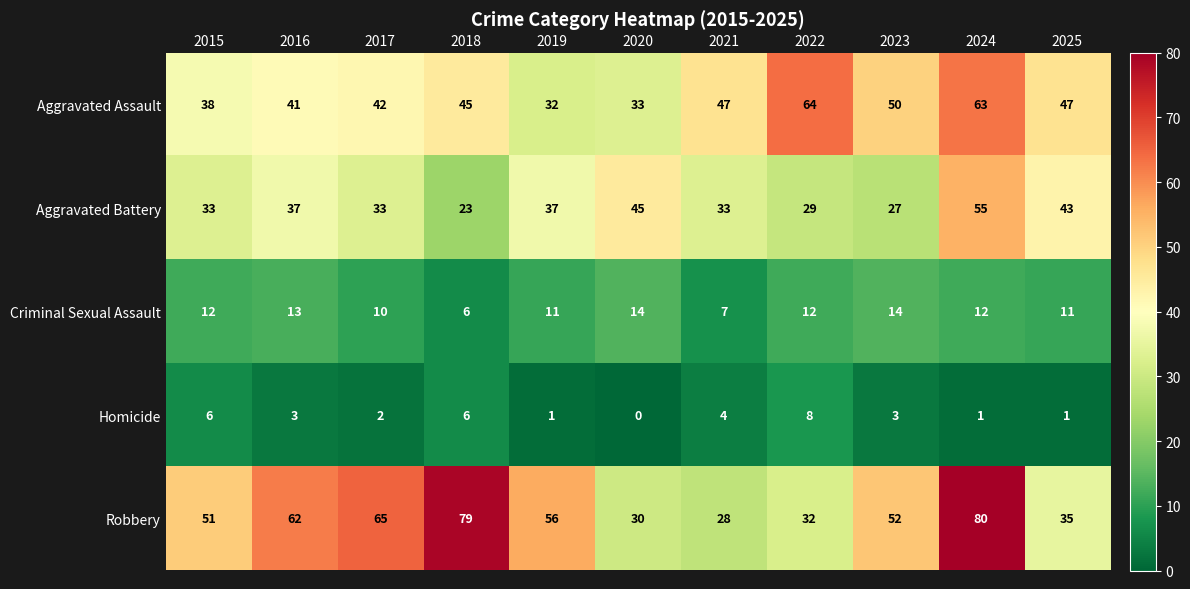

True or false: Homicide has a value of 3 at 2016.

True